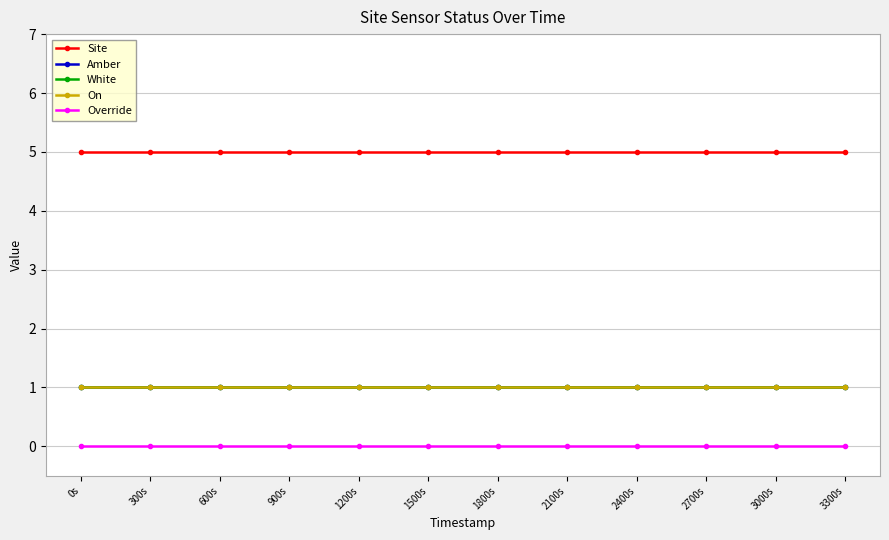

Does the chart have visible grid lines?

Yes